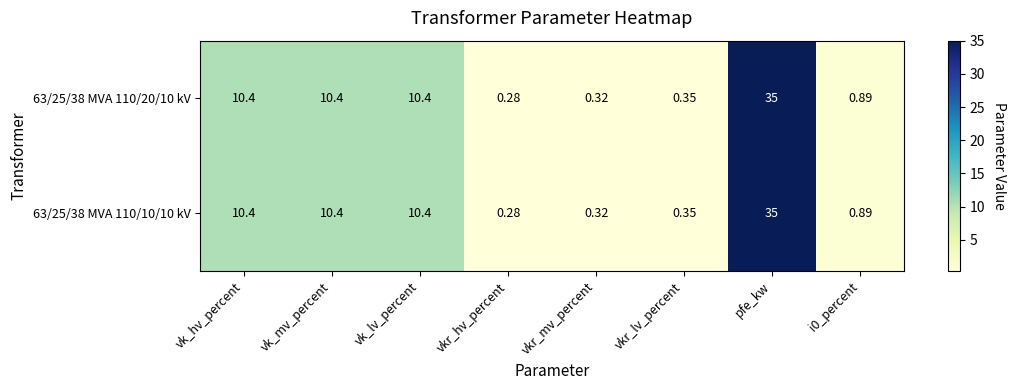

At which label does 63/25/38 MVA 110/20/10 kV first exceed 10?

vk_hv_percent